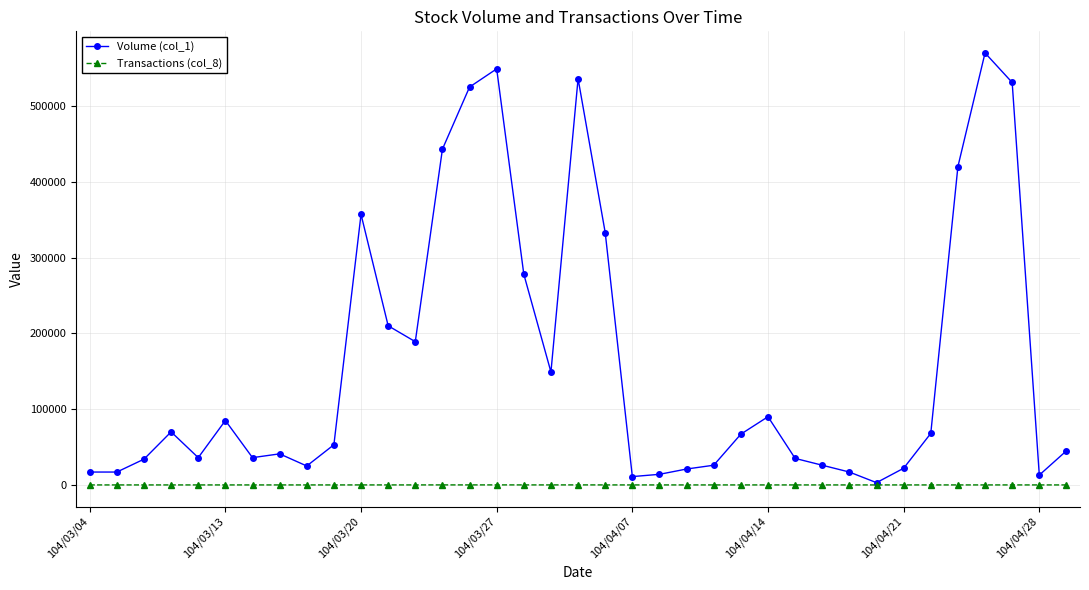

Which series has the widest spread of values?

Volume (col_1)